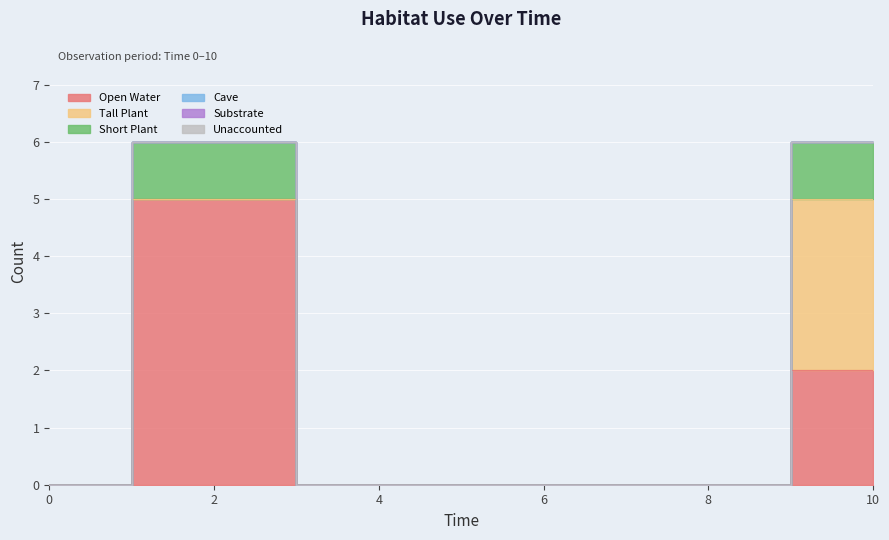

Reading left to right, list all the values displayed in this chart.

Open Water: 0=0	2=5	4=0	6=0	8=0	10=2
Tall Plant: 0=0	2=0	4=0	6=0	8=0	10=3
Short Plant: 0=0	2=1	4=0	6=0	8=0	10=1
Cave: 0=0	2=0	4=0	6=0	8=0	10=0
Substrate: 0=0	2=0	4=0	6=0	8=0	10=0
Unaccounted: 0=0	2=0	4=0	6=0	8=0	10=0